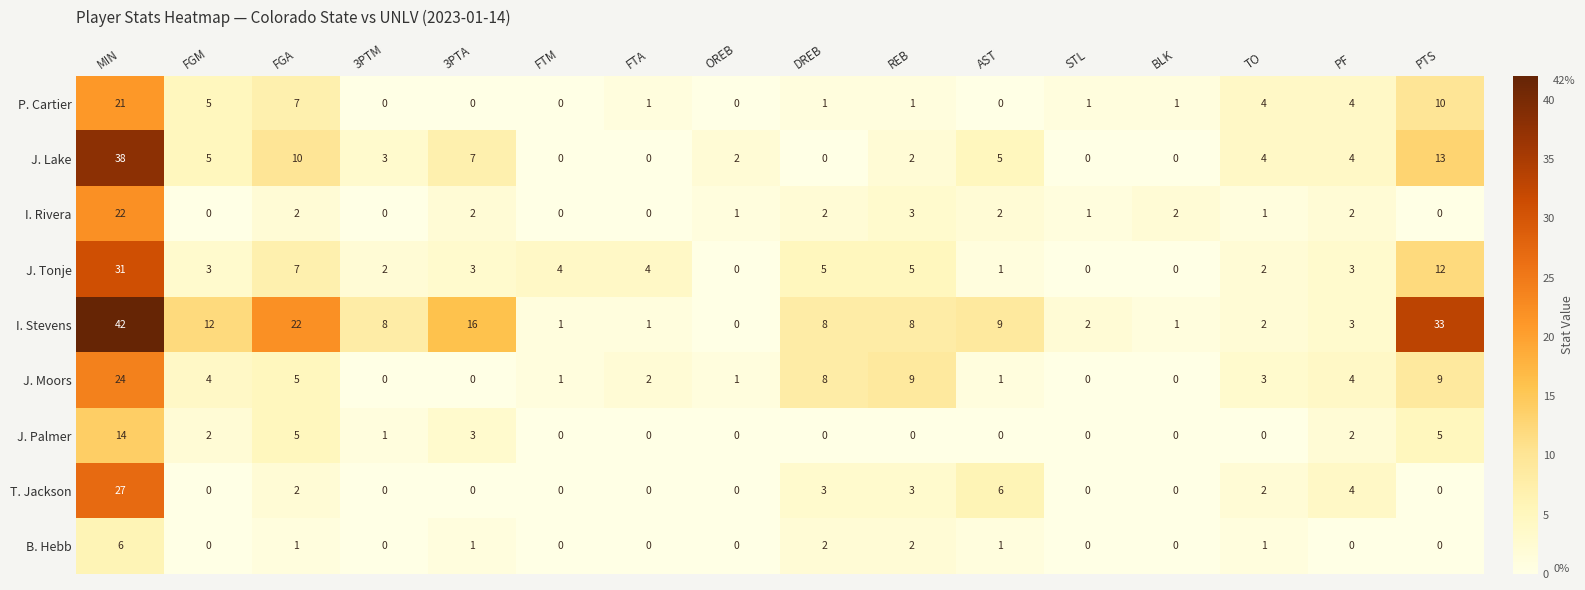

List the series in order of their peak value, lowest first.

B. Hebb, J. Palmer, P. Cartier, I. Rivera, J. Moors, T. Jackson, J. Tonje, J. Lake, I. Stevens